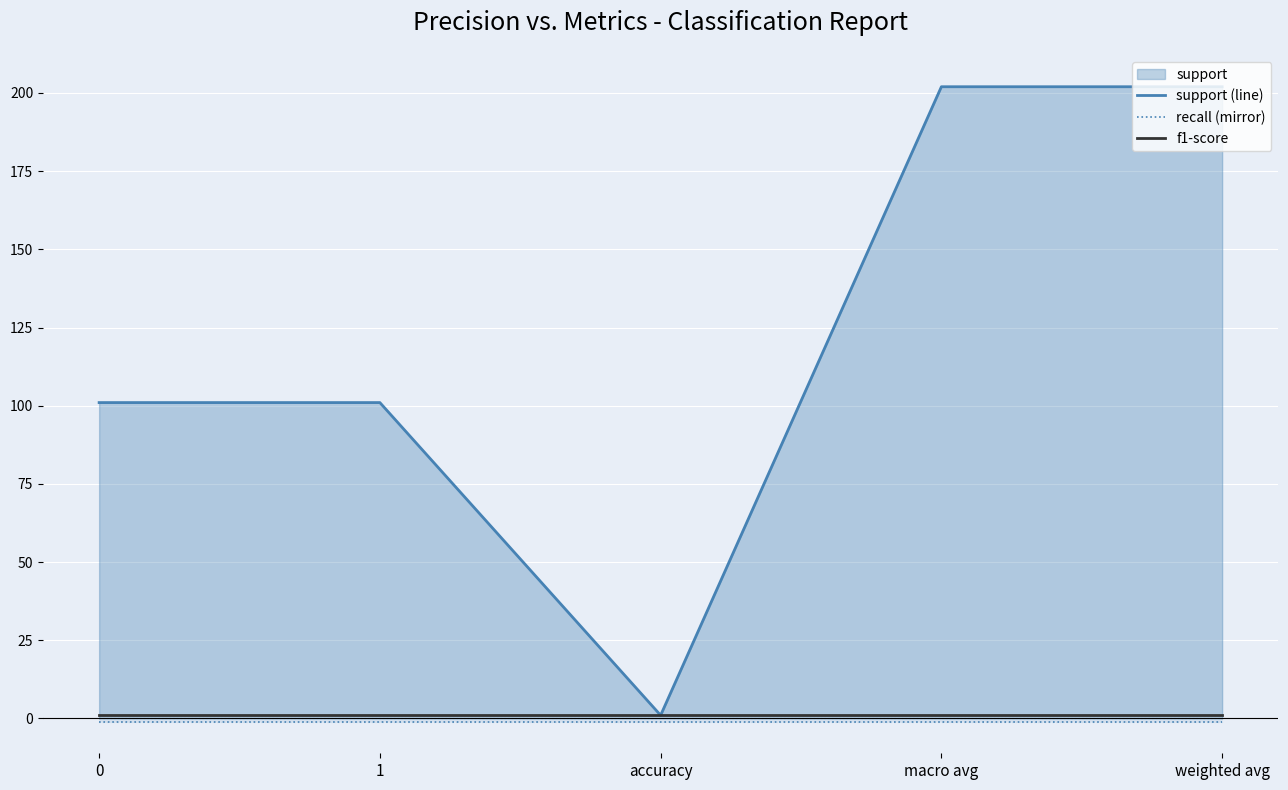

How many series are shown in this chart?

3